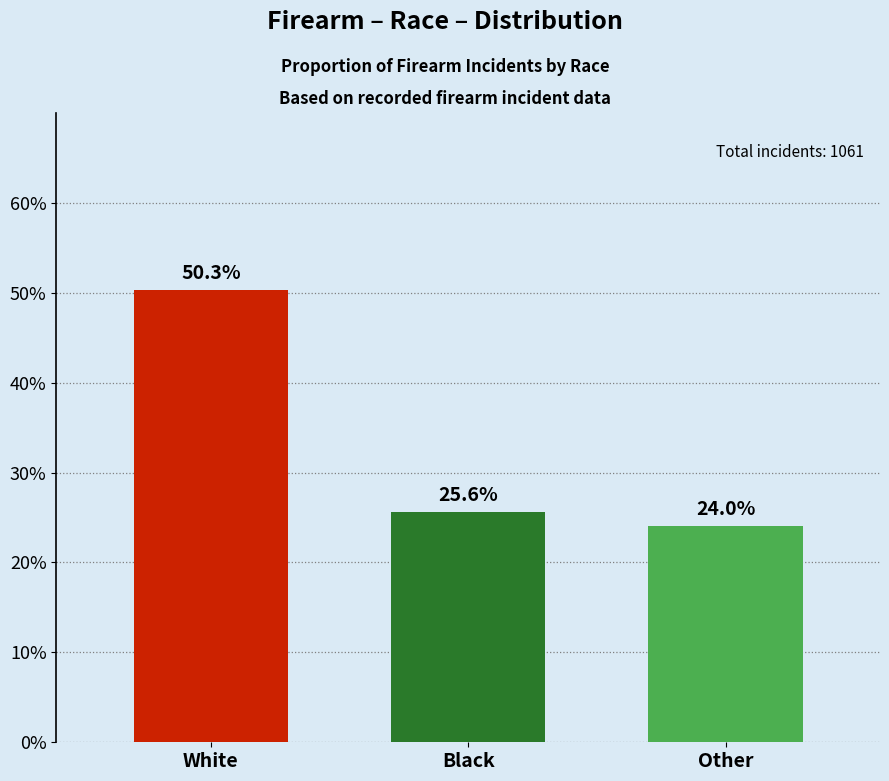

What is the label of the 2nd bar from the right?

Black